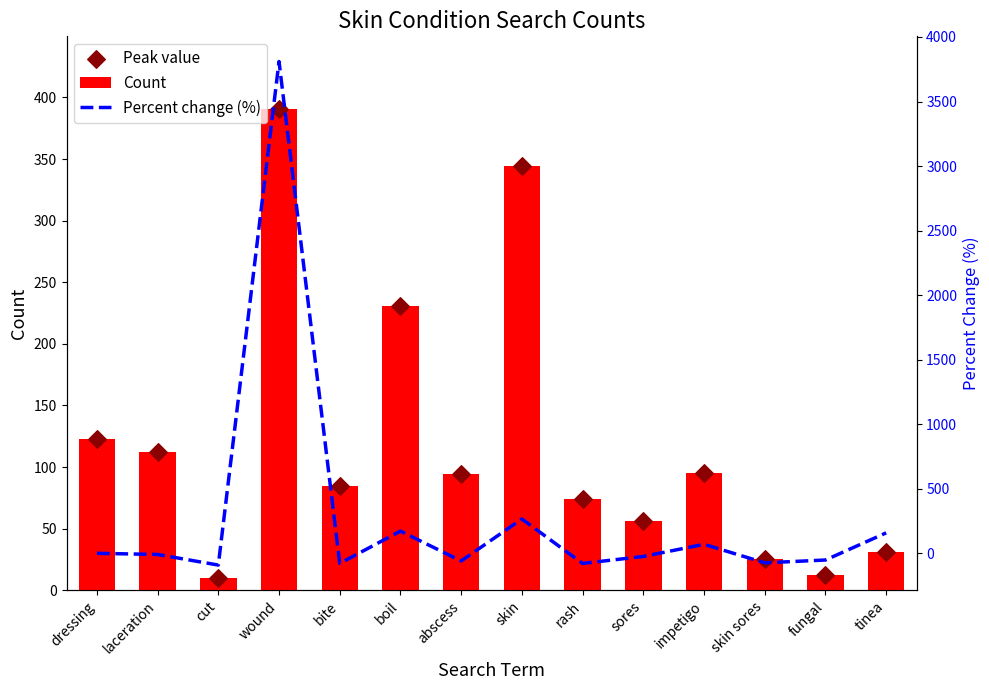

Which series reaches the minimum Y coordinate?

Percent change (%)